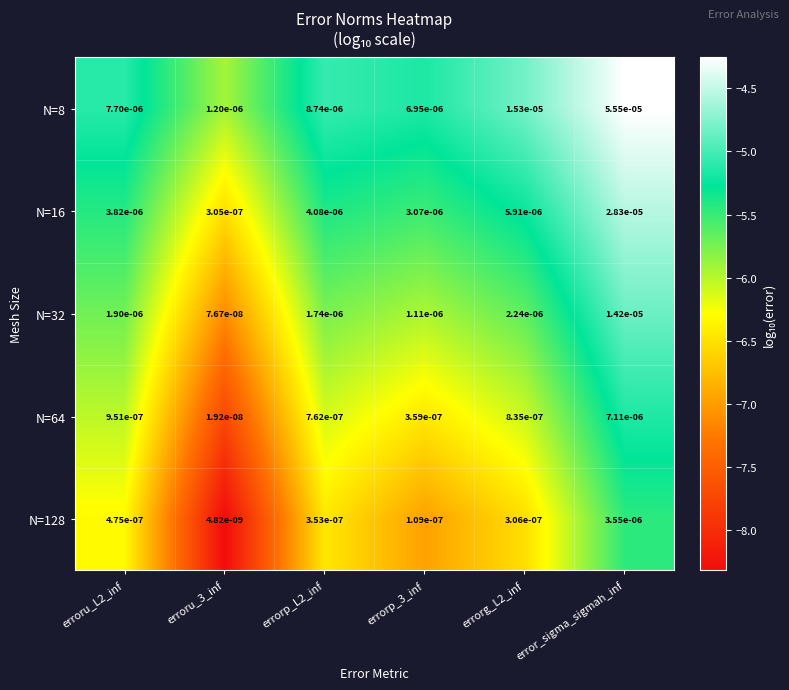

At which label does N=64 reach its peak?

error_sigma_sigmah_inf